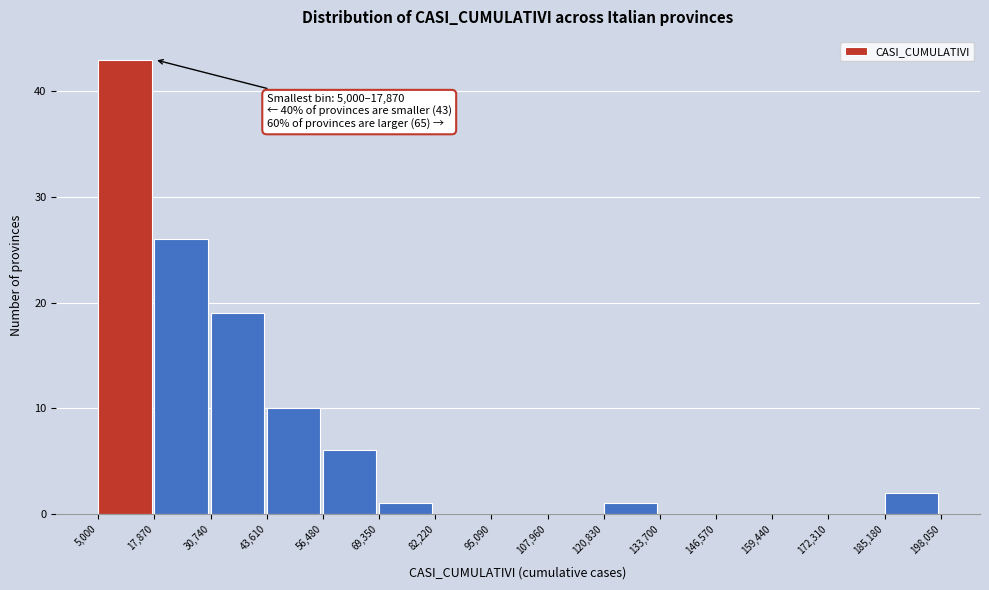

Which range on the x-axis has the tallest bar?

5,000 to 17,870